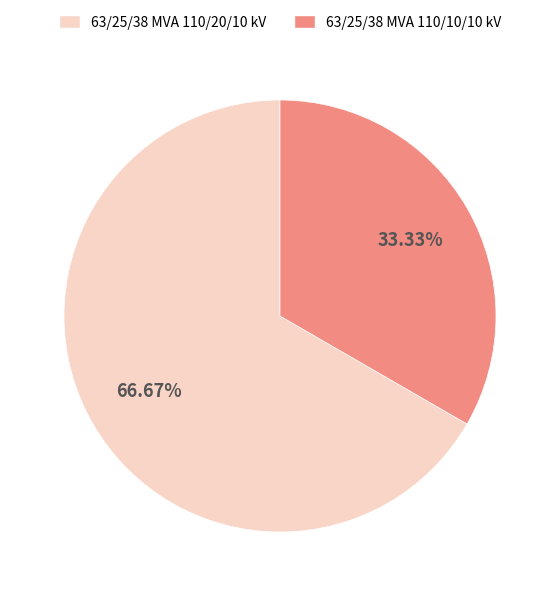

Which slice represents more than half of the pie?

63/25/38 MVA 110/20/10 kV